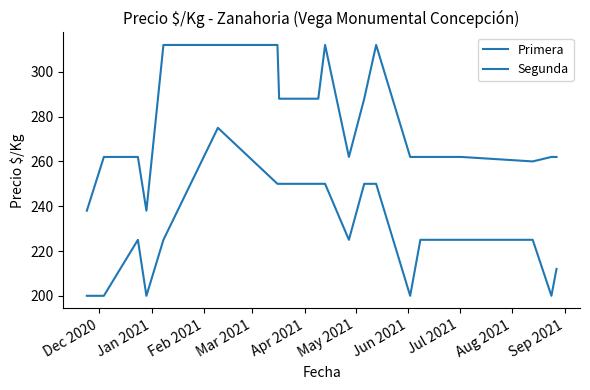

Does the chart have visible grid lines?

No